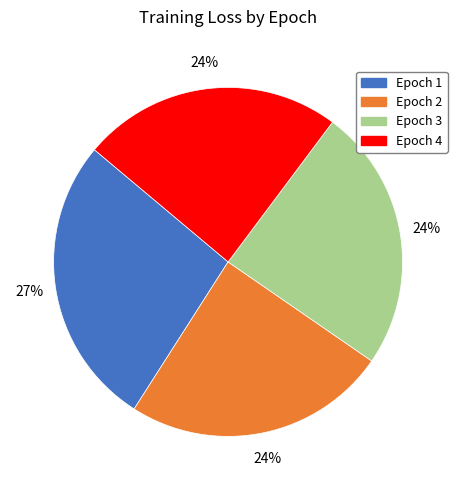

The Epoch 1 slice represents 34% of the pie. True or false?

False